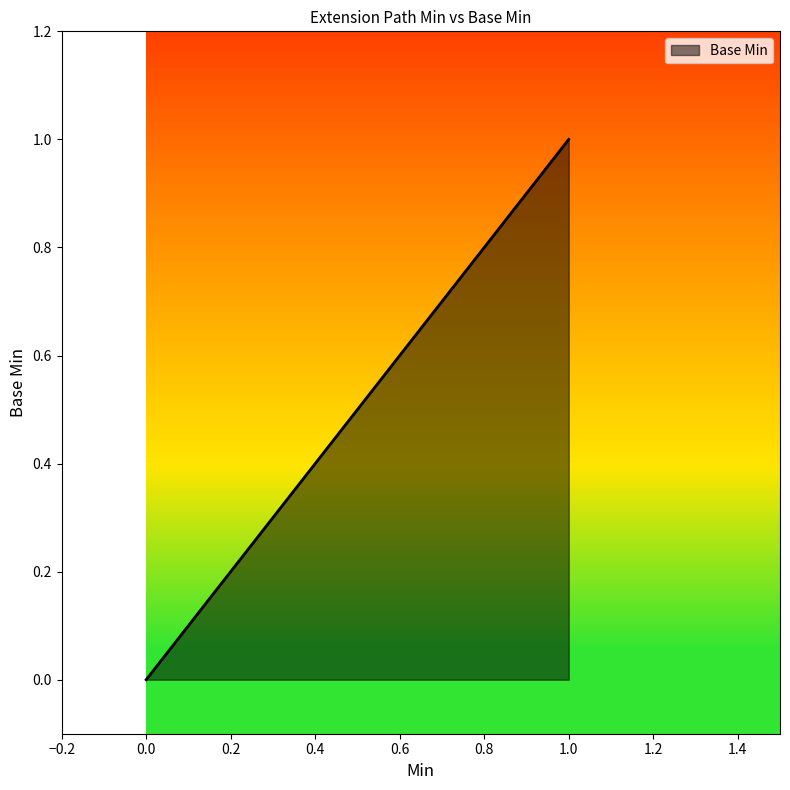

Does the chart have visible grid lines?

No